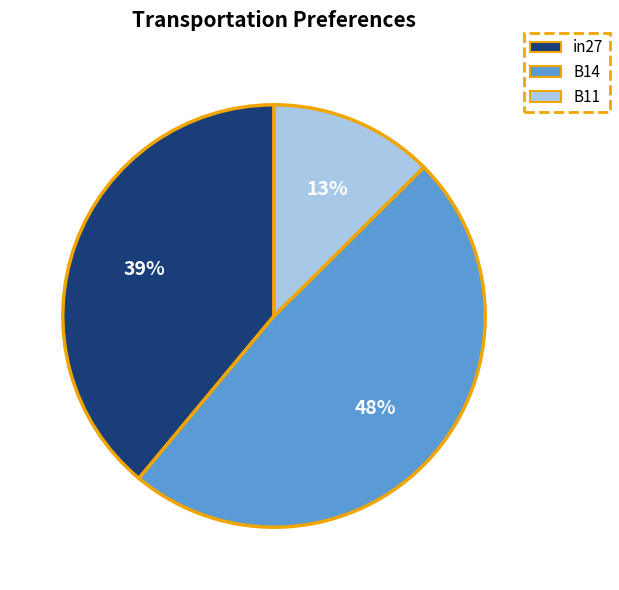

To the nearest percent, what is the difference between the in27 and B11 slice percentages?

26%